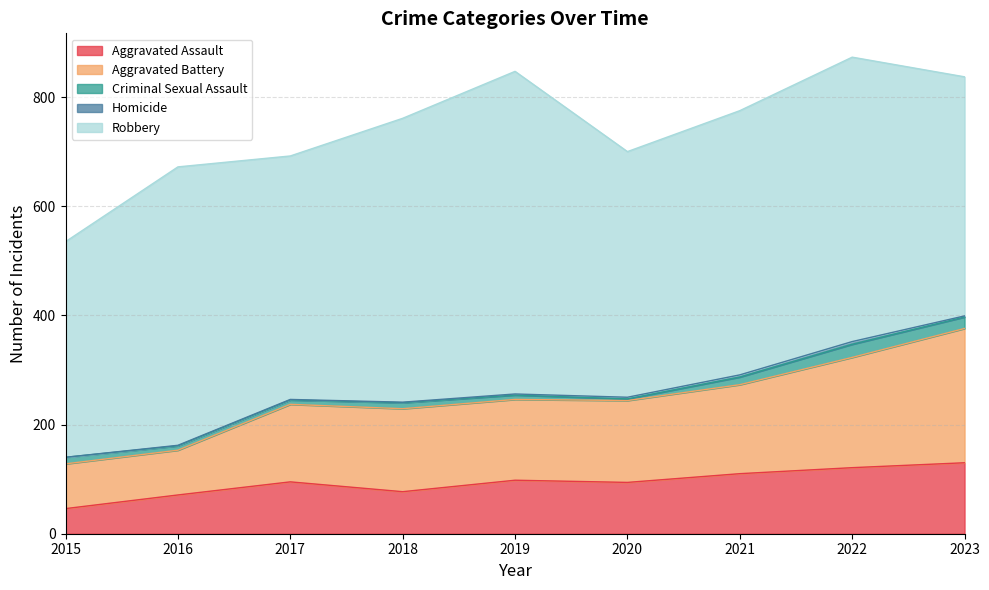

How many interior local peaks does the Robbery series have?

3